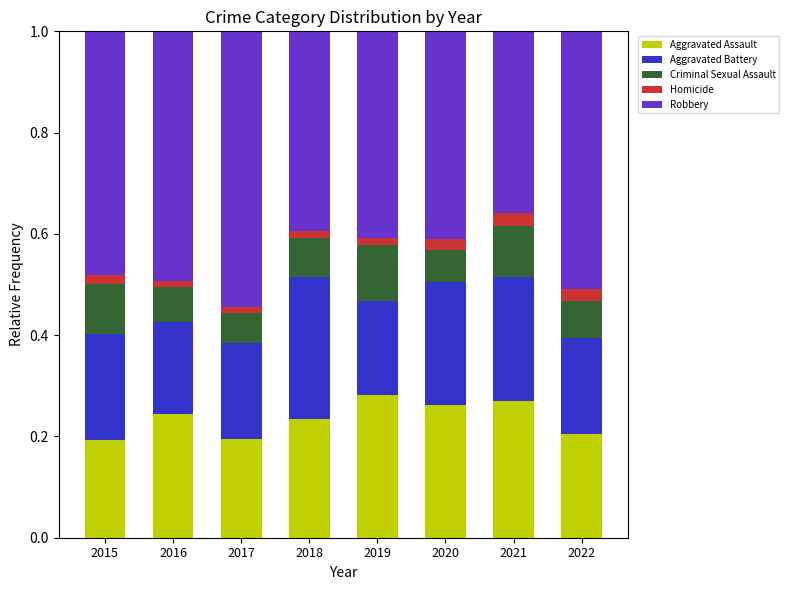

The Aggravated Assault series shows 0.4 at 2021. True or false?

False